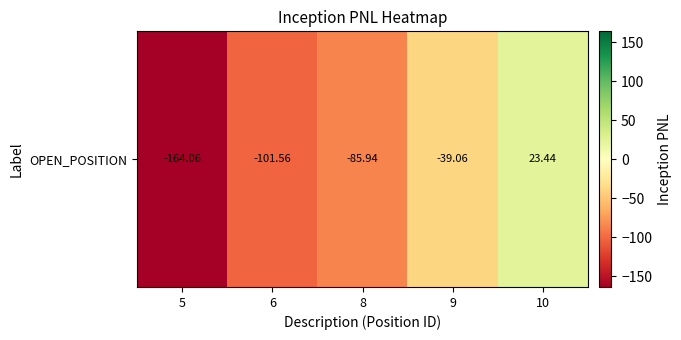

At which label is the value closest to -70?

8